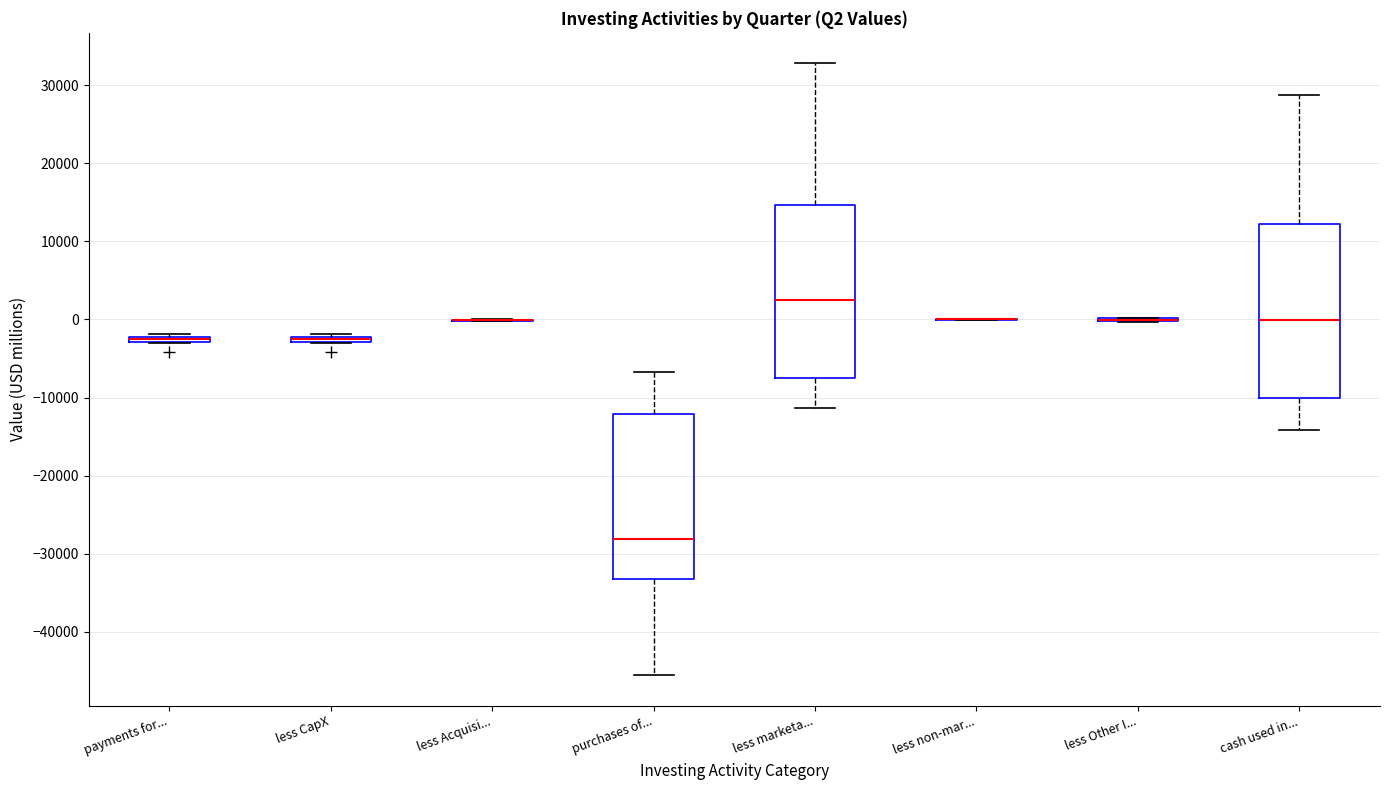

Where is the upper edge of the box for less CapX on the y-axis? The values are not printed on the chart, so give them approximately, as read against the axis.

-2000